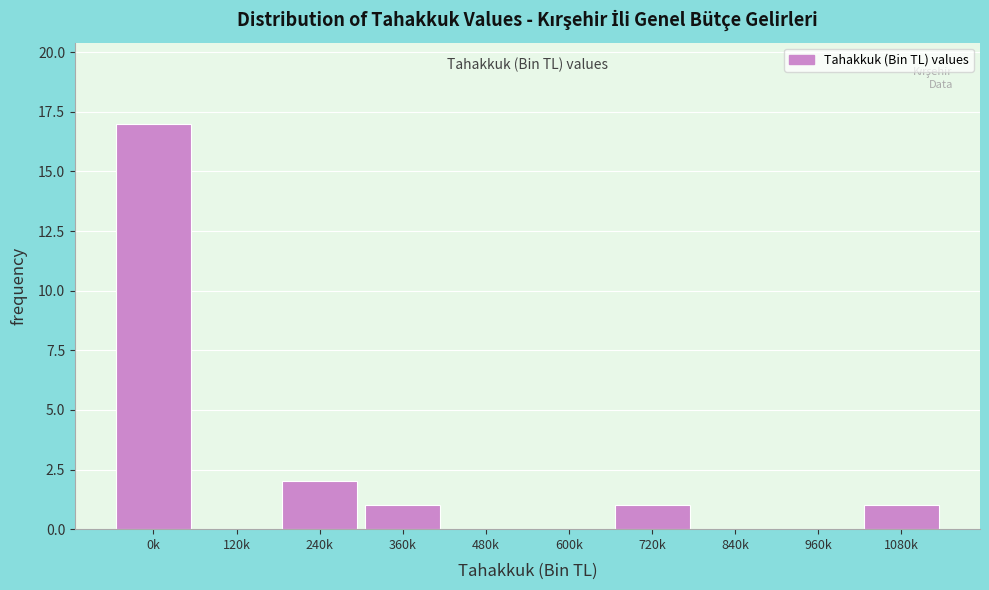

Reading left to right, extract all data points from this chart.

0k=17	120k=0	240k=2	360k=1	480k=0	600k=0	720k=1	840k=0	960k=0	1080k=1